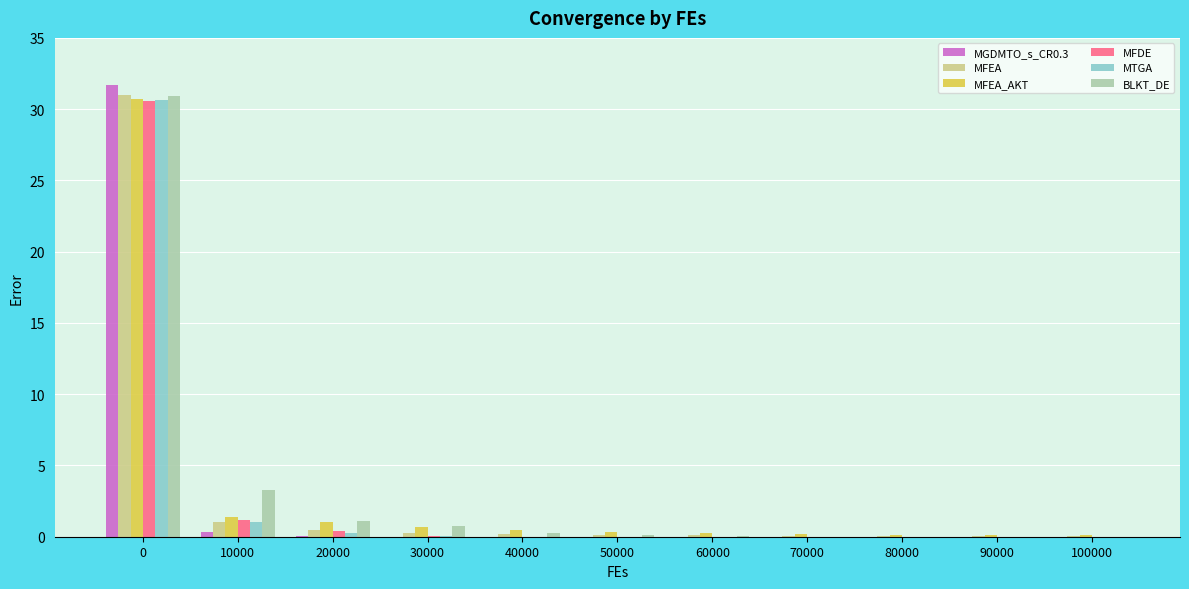

What is the sum of all MFEA_AKT values?

35.5